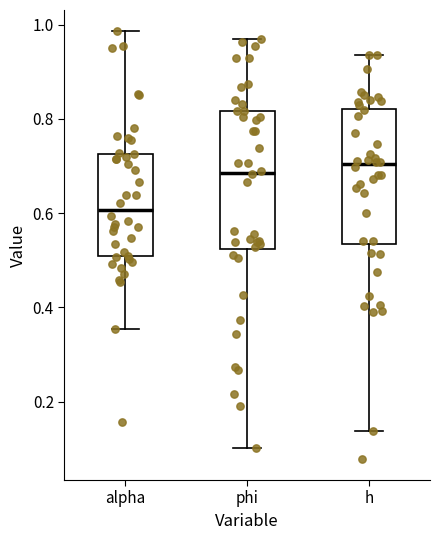

Reading left to right, transcribe this box plot: for each box, give where its median line is, the range the box spans, and where its two whiskers end, as read against the y-axis. The values are not printed on the chart, so give them approximately, as read against the axis.

alpha: median 0.60, box 0.50 to 0.72, whiskers 0.36 to 0.98
phi: median 0.68, box 0.52 to 0.82, whiskers 0.10 to 0.96
h: median 0.70, box 0.54 to 0.82, whiskers 0.14 to 0.94